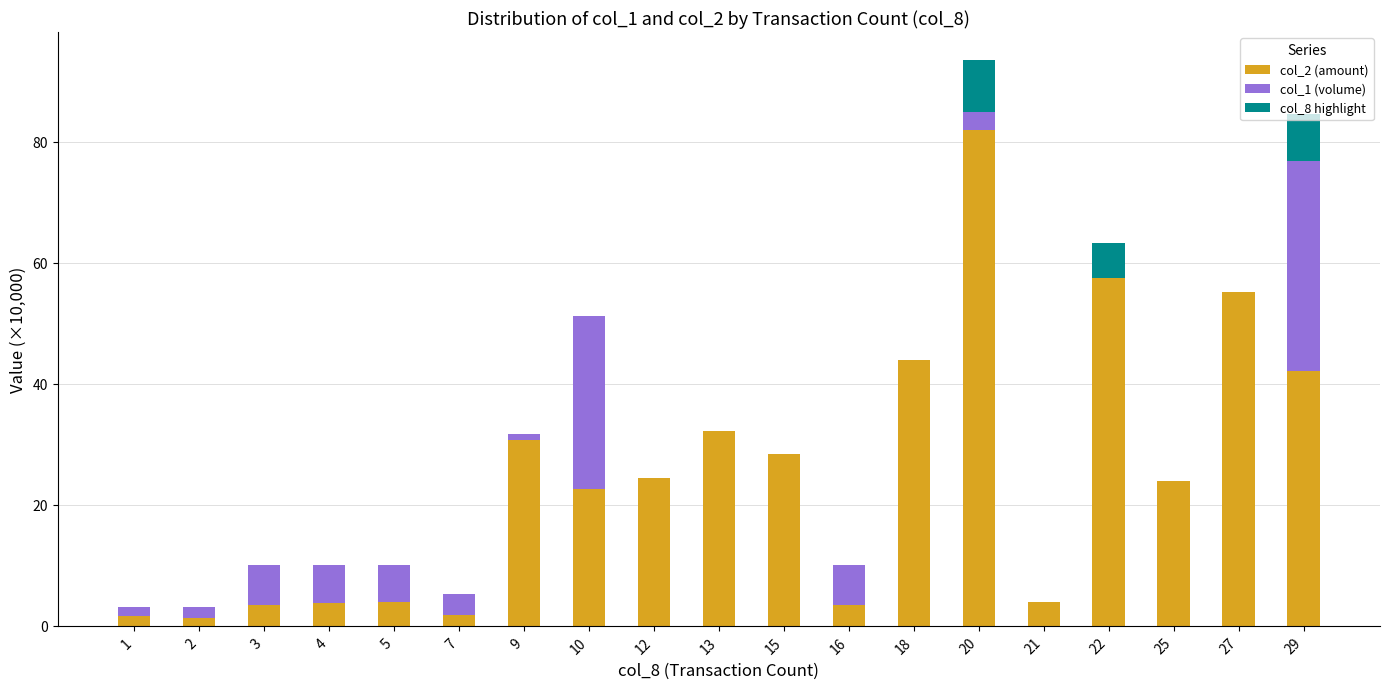

What is the total value across all series at 4?

10.0